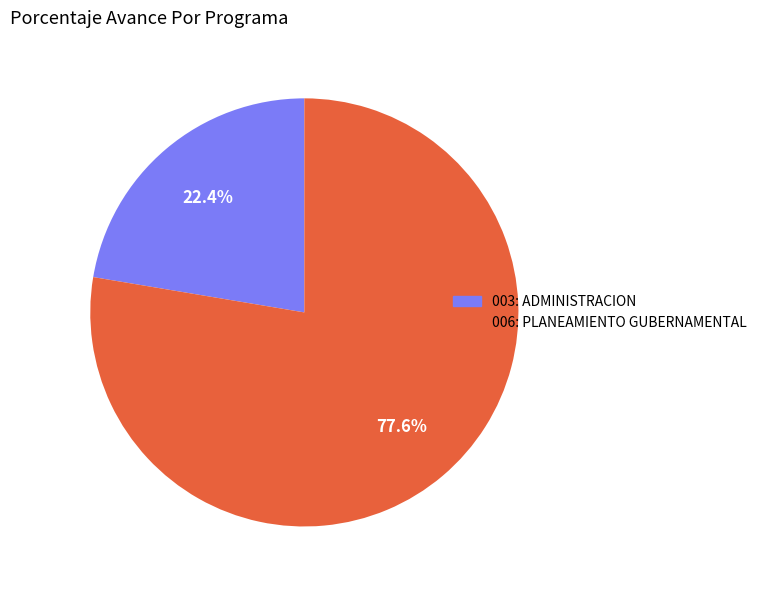

Which slice is the largest?

006: PLANEAMIENTO GUBERNAMENTAL